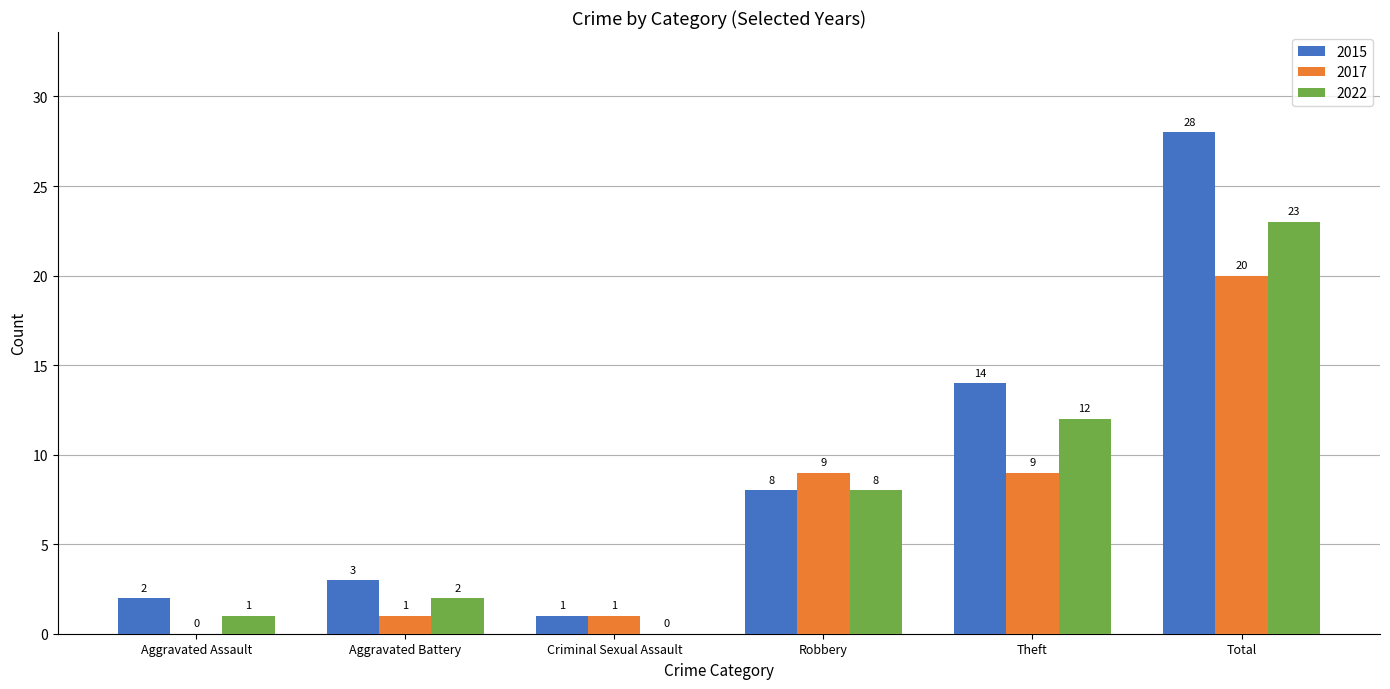

Which series changed the most between Criminal Sexual Assault and Theft?

2015